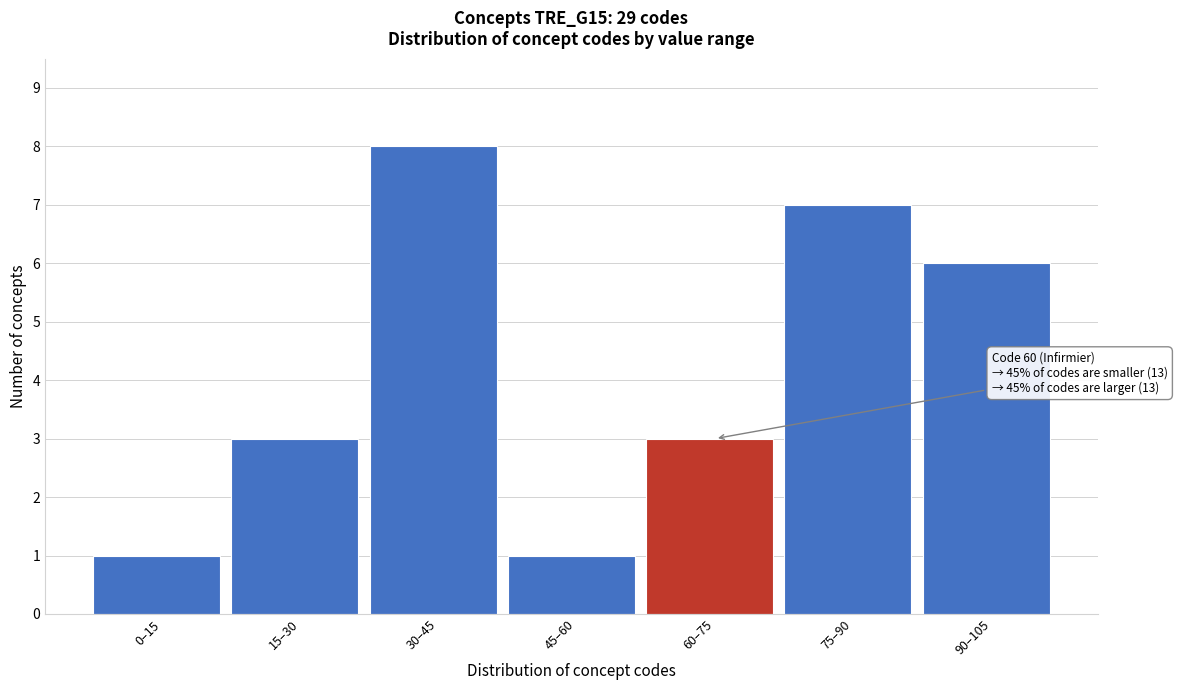

Reading right to left, what are all the values shown in this chart?

6	7	3	1	8	3	1